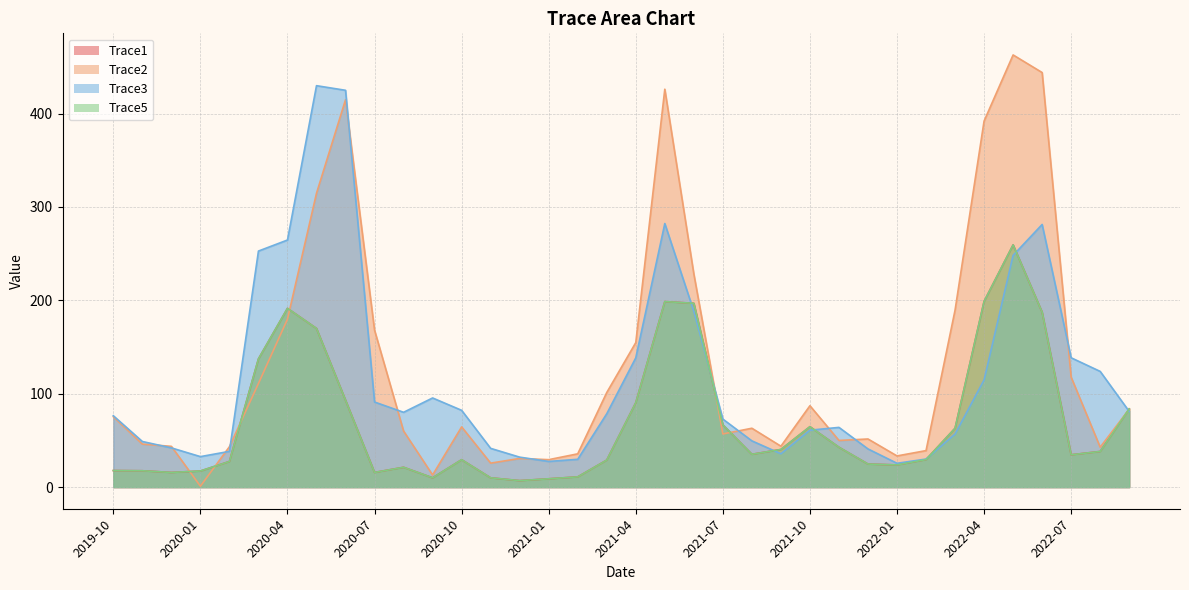

True or false: Trace1 and Trace5 cross at least once.

False